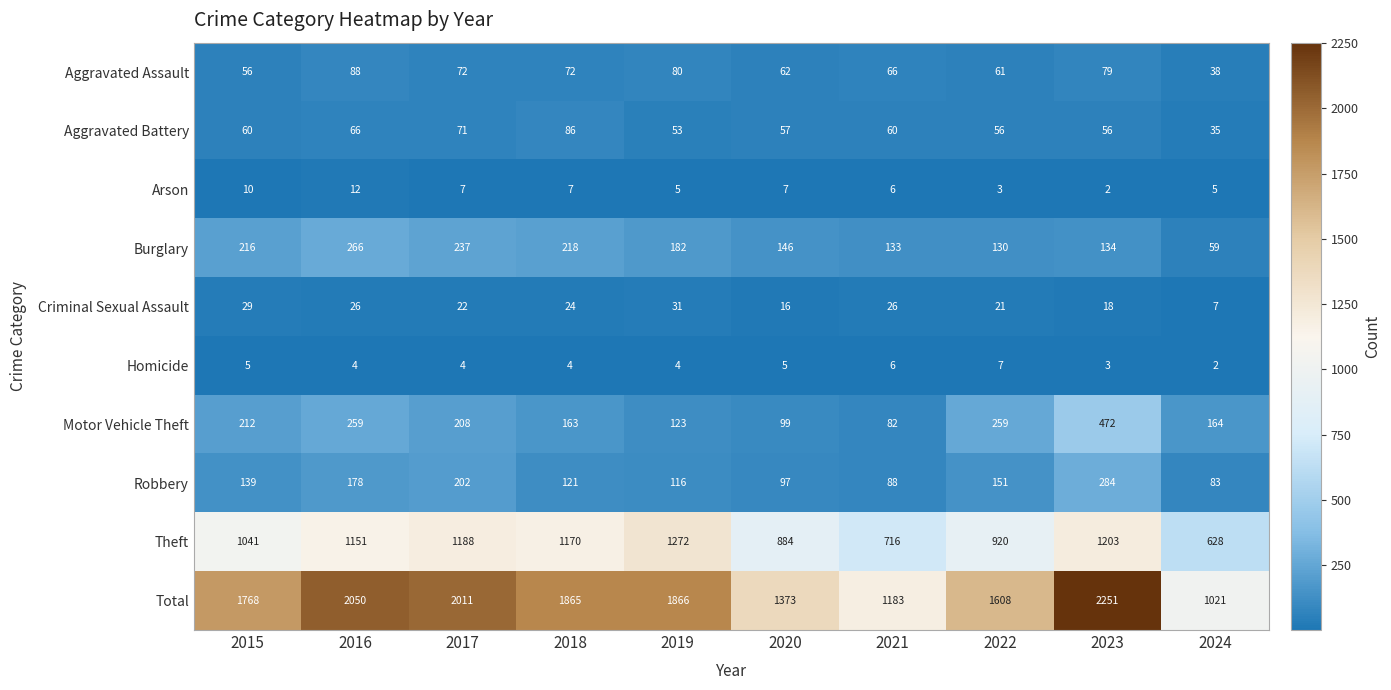

Where does the Criminal Sexual Assault series first go above 24?

2015